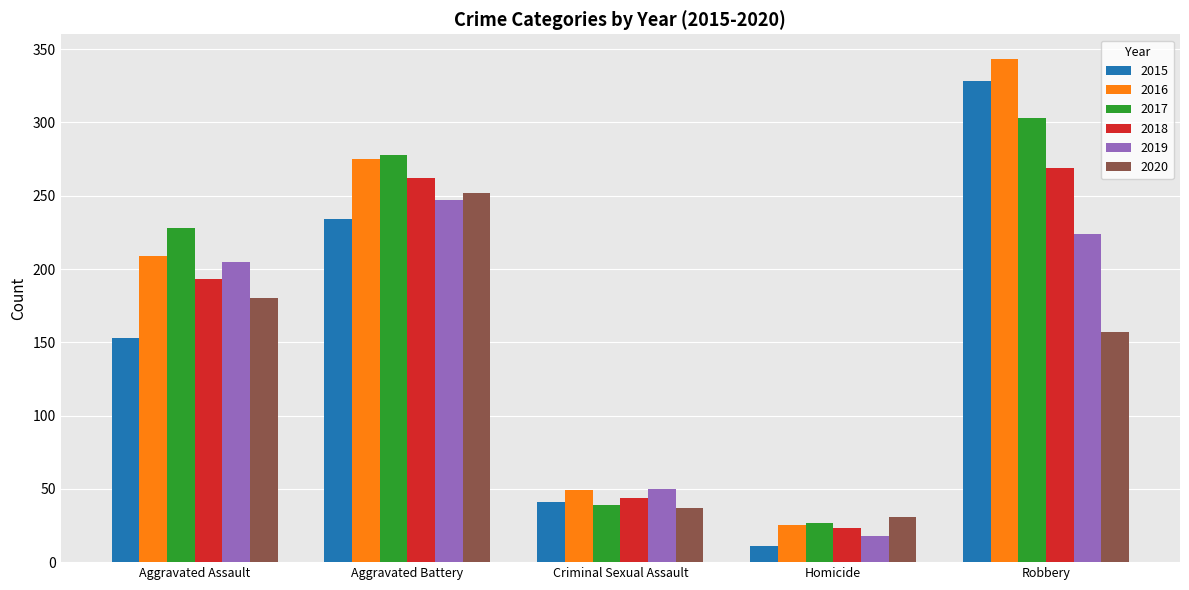

Reading left to right, what are all the values shown in this chart?

2015: Aggravated Assault=153	Aggravated Battery=234	Criminal Sexual Assault=41	Homicide=11	Robbery=328
2016: Aggravated Assault=209	Aggravated Battery=275	Criminal Sexual Assault=49	Homicide=25	Robbery=343
2017: Aggravated Assault=228	Aggravated Battery=278	Criminal Sexual Assault=39	Homicide=27	Robbery=303
2018: Aggravated Assault=193	Aggravated Battery=262	Criminal Sexual Assault=44	Homicide=23	Robbery=269
2019: Aggravated Assault=205	Aggravated Battery=247	Criminal Sexual Assault=50	Homicide=18	Robbery=224
2020: Aggravated Assault=180	Aggravated Battery=252	Criminal Sexual Assault=37	Homicide=31	Robbery=157